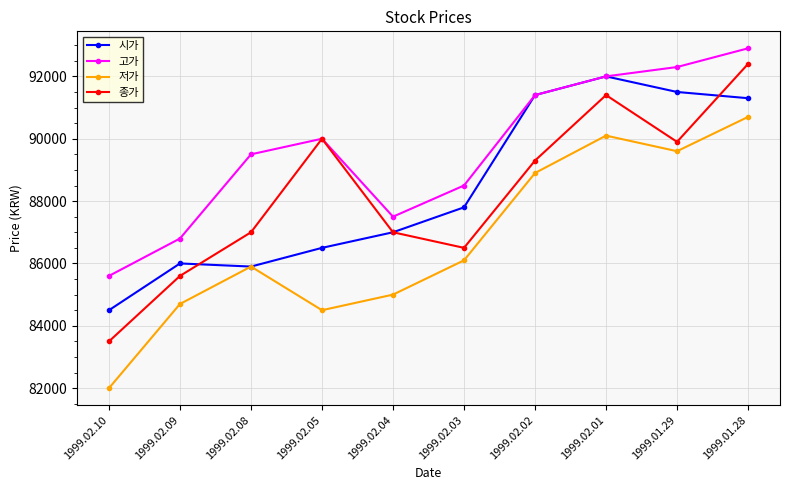

What is the difference between the 시가 values at 1999.01.28 and 1999.02.05?

4800